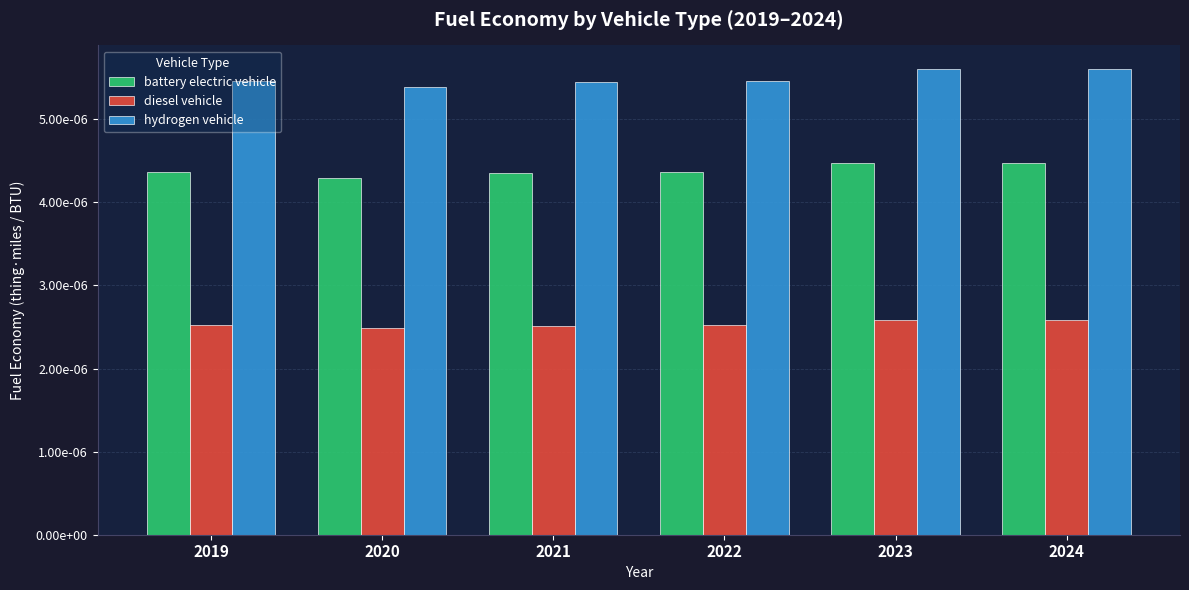

Does the chart contain stacked bars?

No